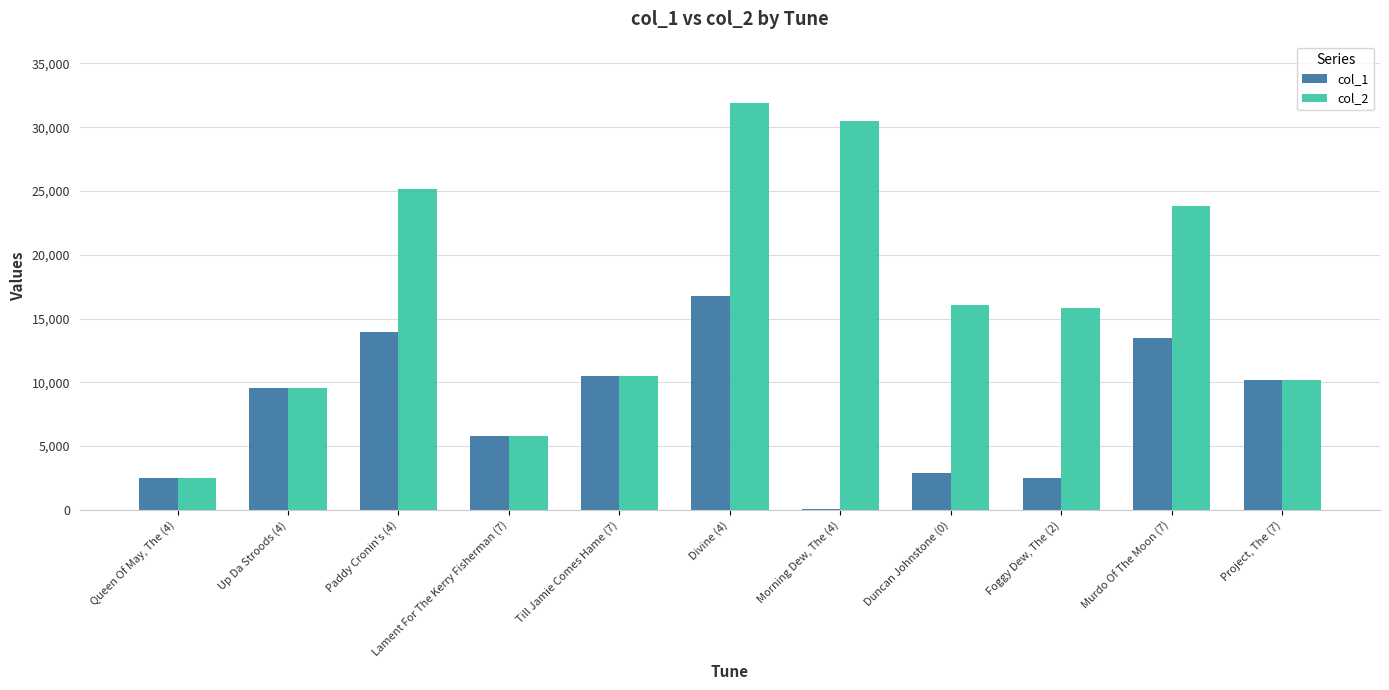

Which series has the largest total across all categories?

col_2